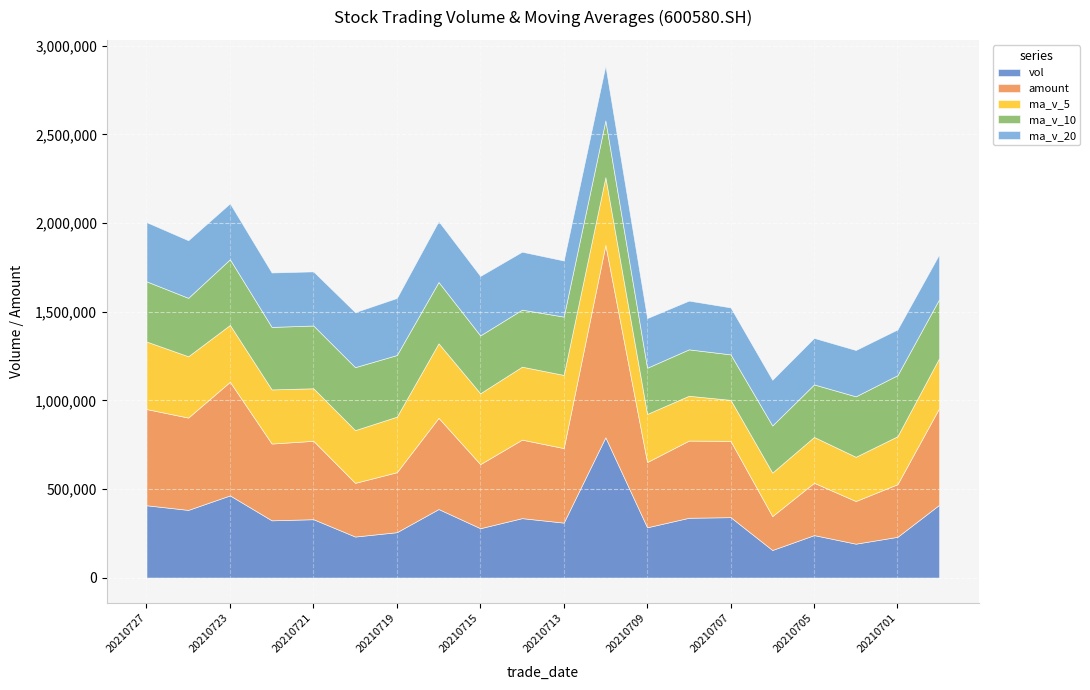

Reading right to left, list all the values displayed in this chart.

vol: 20210630=410729.2	20210701=229948.3	20210702=191343.0	20210705=239628.1	20210706=155675.1	20210707=340907.9	20210708=337473.8	20210709=283672.5	20210712=791741.3	20210713=310229.3	20210714=335373.8	20210715=278600.1	20210716=386756.2	20210719=256142.1	20210720=231568.2	20210721=329381.4	20210722=323054.8	20210723=463657.0	20210726=381899.9	20210727=407978.8
amount: 20210630=545747.7	20210701=297030.8	20210702=240502.0	20210705=295237.9	20210706=191174.1	20210707=430218.7	20210708=435370.8	20210709=368162.3	20210712=1085525.7	20210713=420445.3	20210714=442890.1	20210715=361445.6	20210716=514399.8	20210719=338364.8	20210720=302759.7	20210721=442209.0	20210722=433146.7	20210723=640991.9	20210726=520842.8	20210727=542788.6
ma_v_5: 20210630=281938.6	20210701=270563.0	20210702=249644.4	20210705=258655.9	20210706=245464.7	20210707=231500.5	20210708=253005.6	20210709=271471.5	20210712=381894.1	20210713=412805.0	20210714=411698.1	20210715=399923.4	20210716=420540.2	20210719=313420.3	20210720=297688.1	20210721=296489.6	20210722=305380.5	20210723=320760.7	20210726=345912.2	20210727=381194.4
ma_v_10: 20210630=332614.9	20210701=344492.1	20210702=341125.3	20210705=296279.4	20210706=265783.7	20210707=256719.5	20210708=261784.3	20210709=260558.0	20210712=320275.0	20210713=329134.8	20210714=321599.3	20210715=326464.5	20210716=346005.8	20210719=347657.2	20210720=355246.5	20210721=354093.9	20210722=352652.0	20210723=370650.4	20210726=329666.3	20210727=339441.2
ma_v_20: 20210630=253521.2	20210701=257984.0	20210702=261430.9	20210705=262492.9	20210706=257833.1	20210707=264988.4	20210708=275010.7	20210709=280253.3	20210712=309715.7	20210713=316428.8	20210714=327107.1	20210715=335478.3	20210716=343565.6	20210719=321968.3	20210720=310515.1	20210721=305406.7	20210722=307218.1	20210723=315604.2	20210726=324970.6	20210727=334288.0